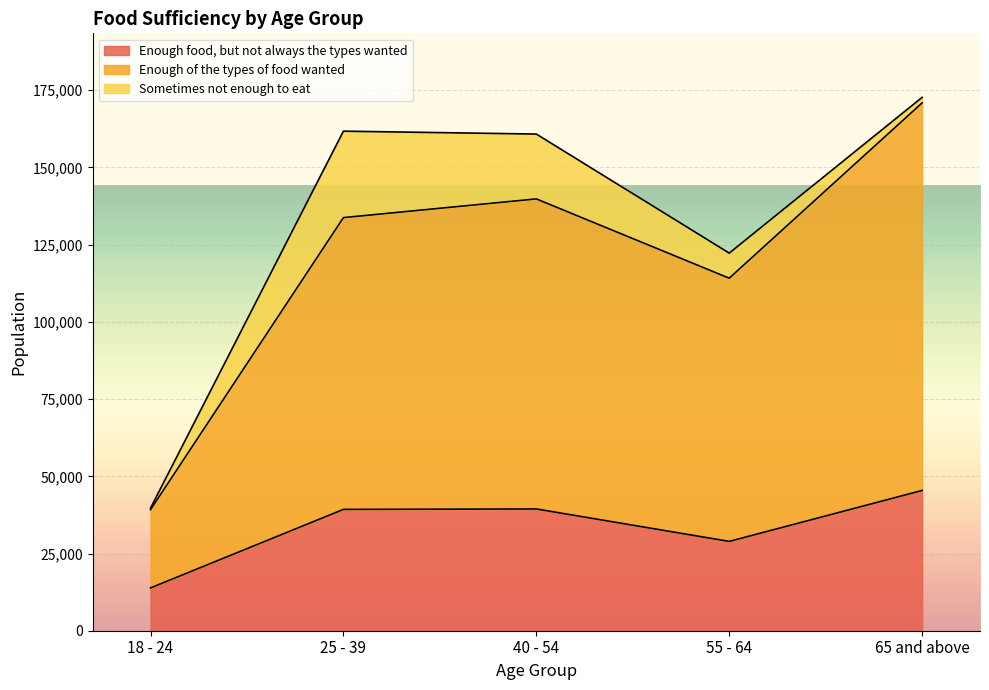

In Enough of the types of food wanted, how many points are lower than both neighbors (excluding endpoints)?

1